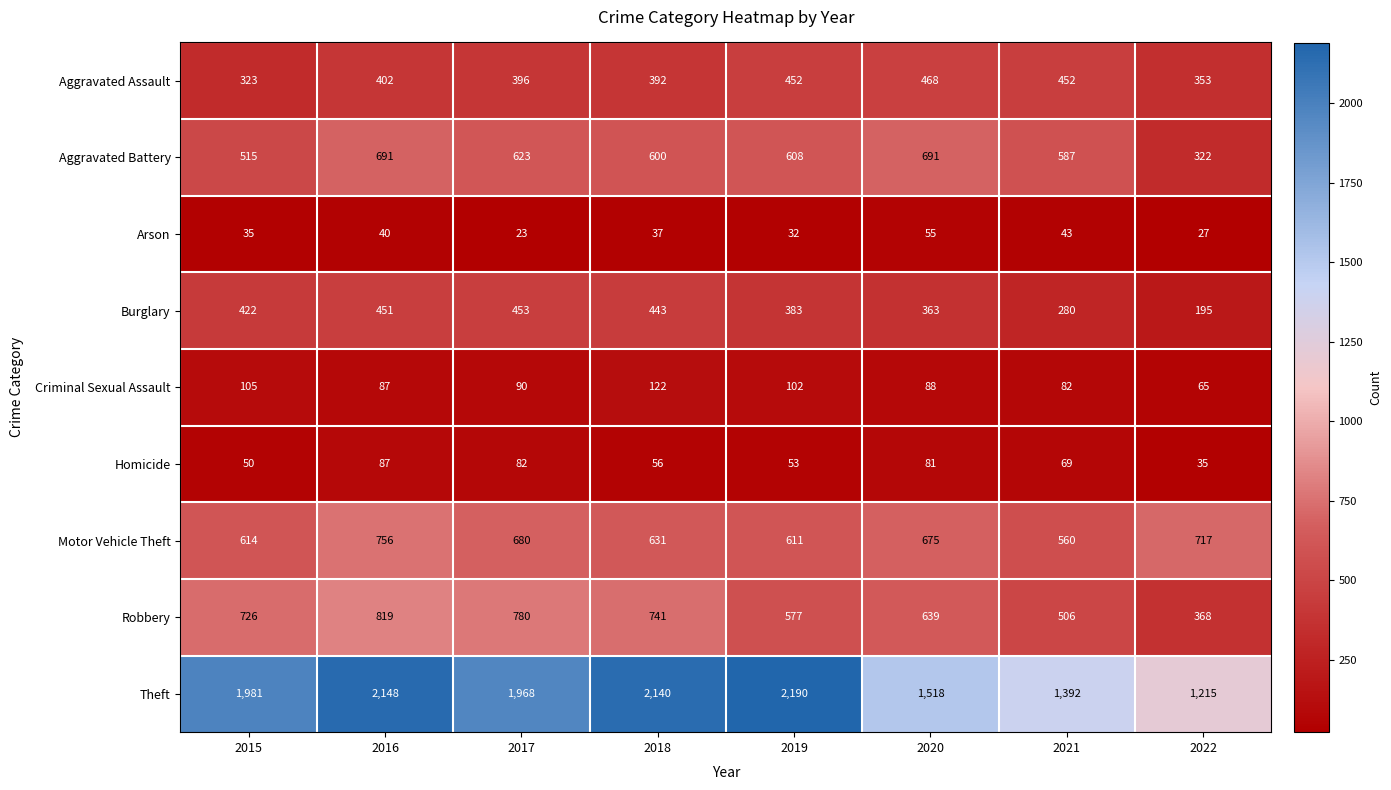

Between 2017 and 2022, which series saw the biggest shift?

Theft